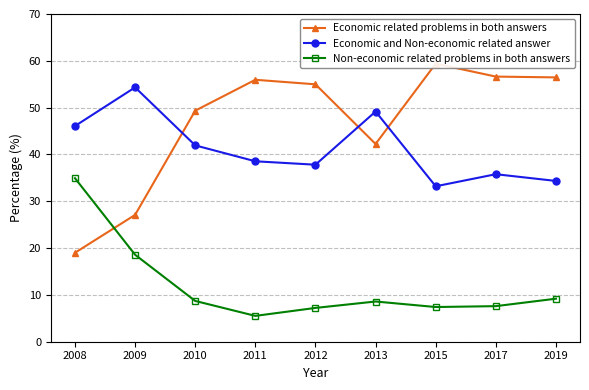

Is it true that Economic related problems in both answers equals 27.1 at 2009?

True